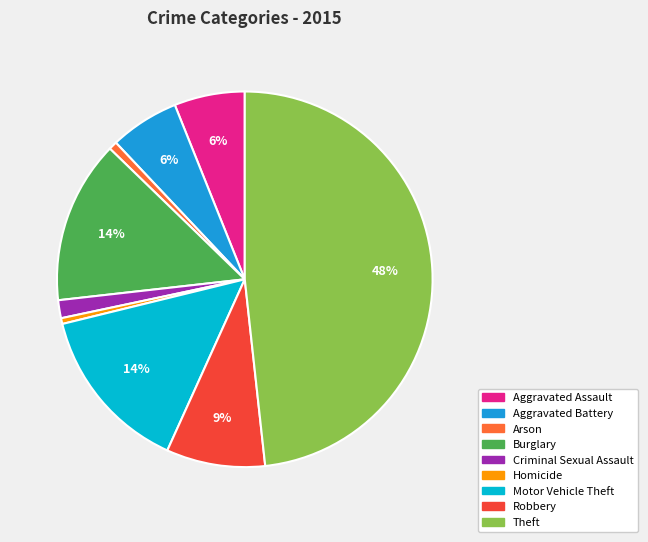

To the nearest percent, what is the difference between the largest and smallest slice percentages?

48%